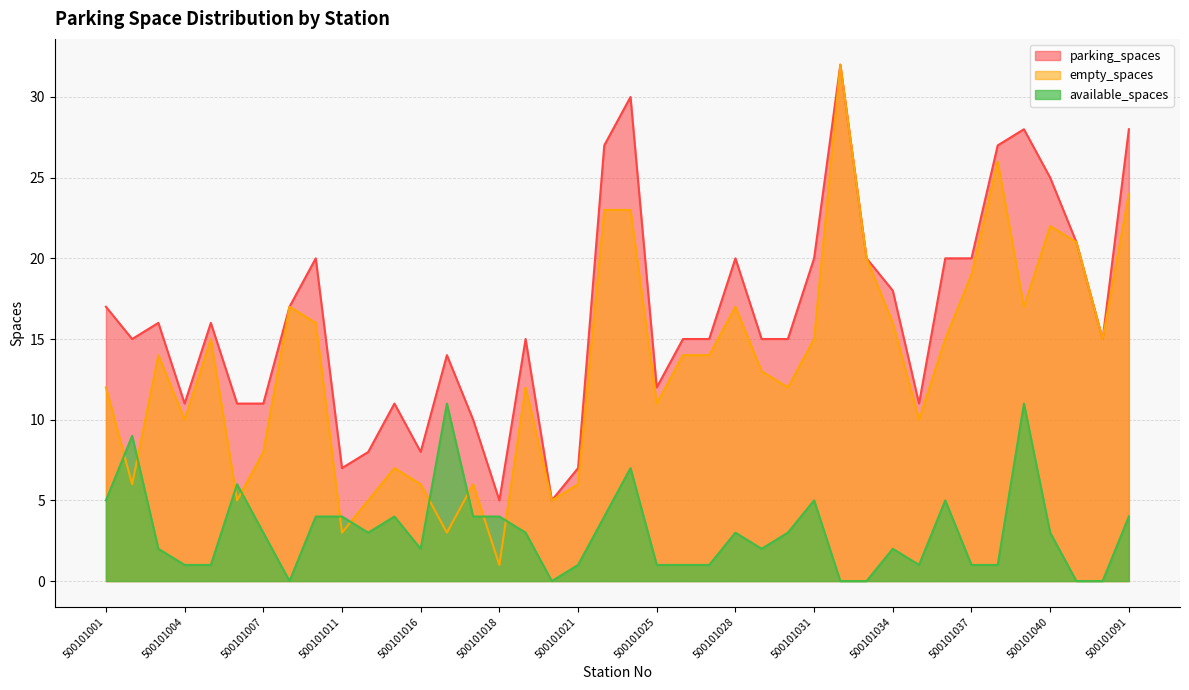

What position from the right is 500101011?

31